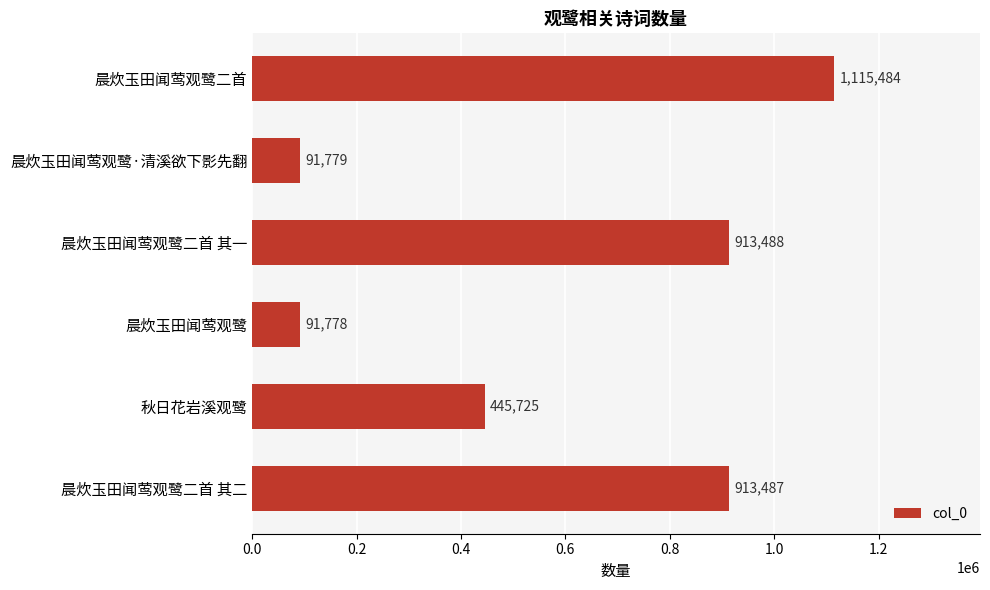

Reading top to bottom, extract all data points from this chart.

晨炊玉田闻莺观鹭二首=1115484	晨炊玉田闻莺观鹭·清溪欲下影先翻=91779	晨炊玉田闻莺观鹭二首 其一=913488	晨炊玉田闻莺观鹭=91778	秋日花岩溪观鹭=445725	晨炊玉田闻莺观鹭二首 其二=913487